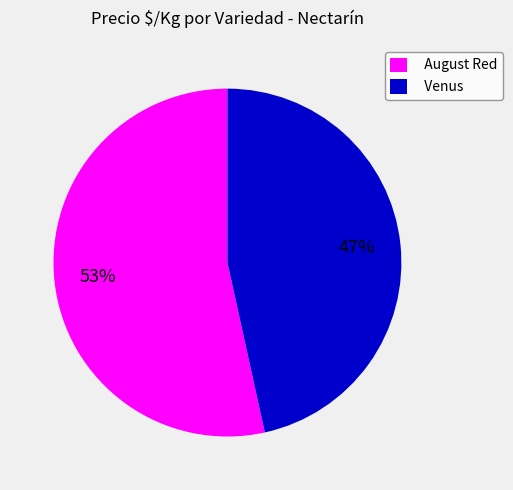

Which has a higher value, Venus or August Red?

August Red